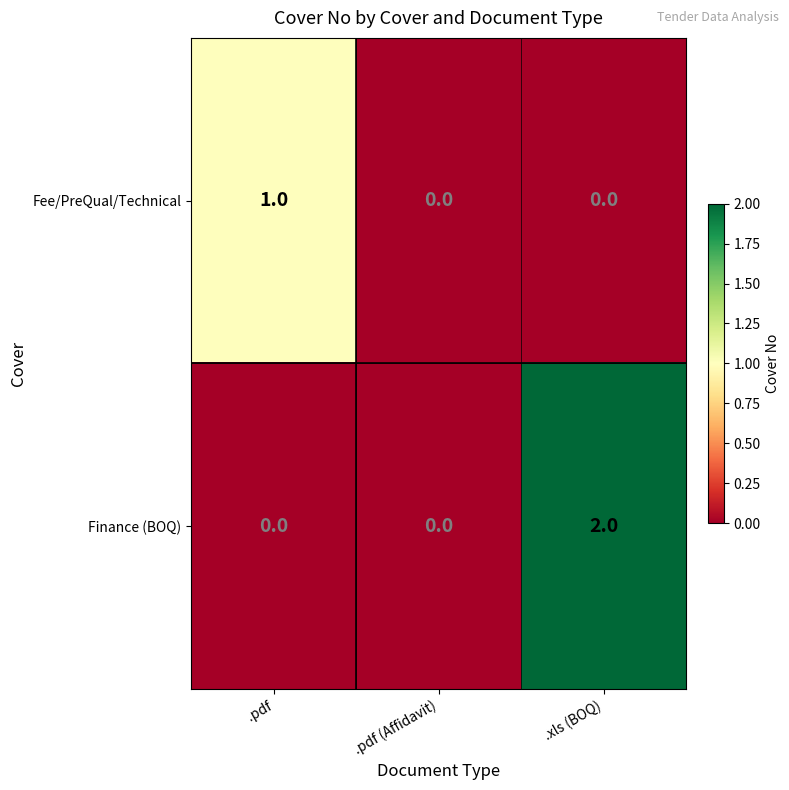

Which series changed the most between .pdf and .xls (BOQ)?

Finance (BOQ)